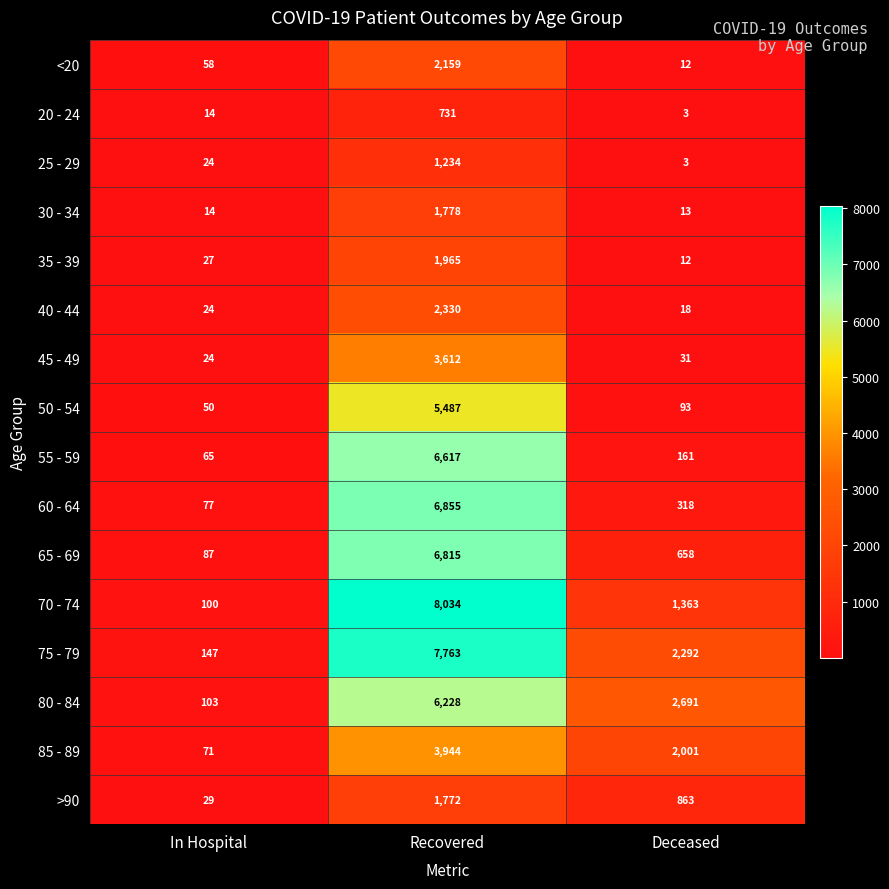

Which label corresponds to the smallest value in the chart?

Deceased